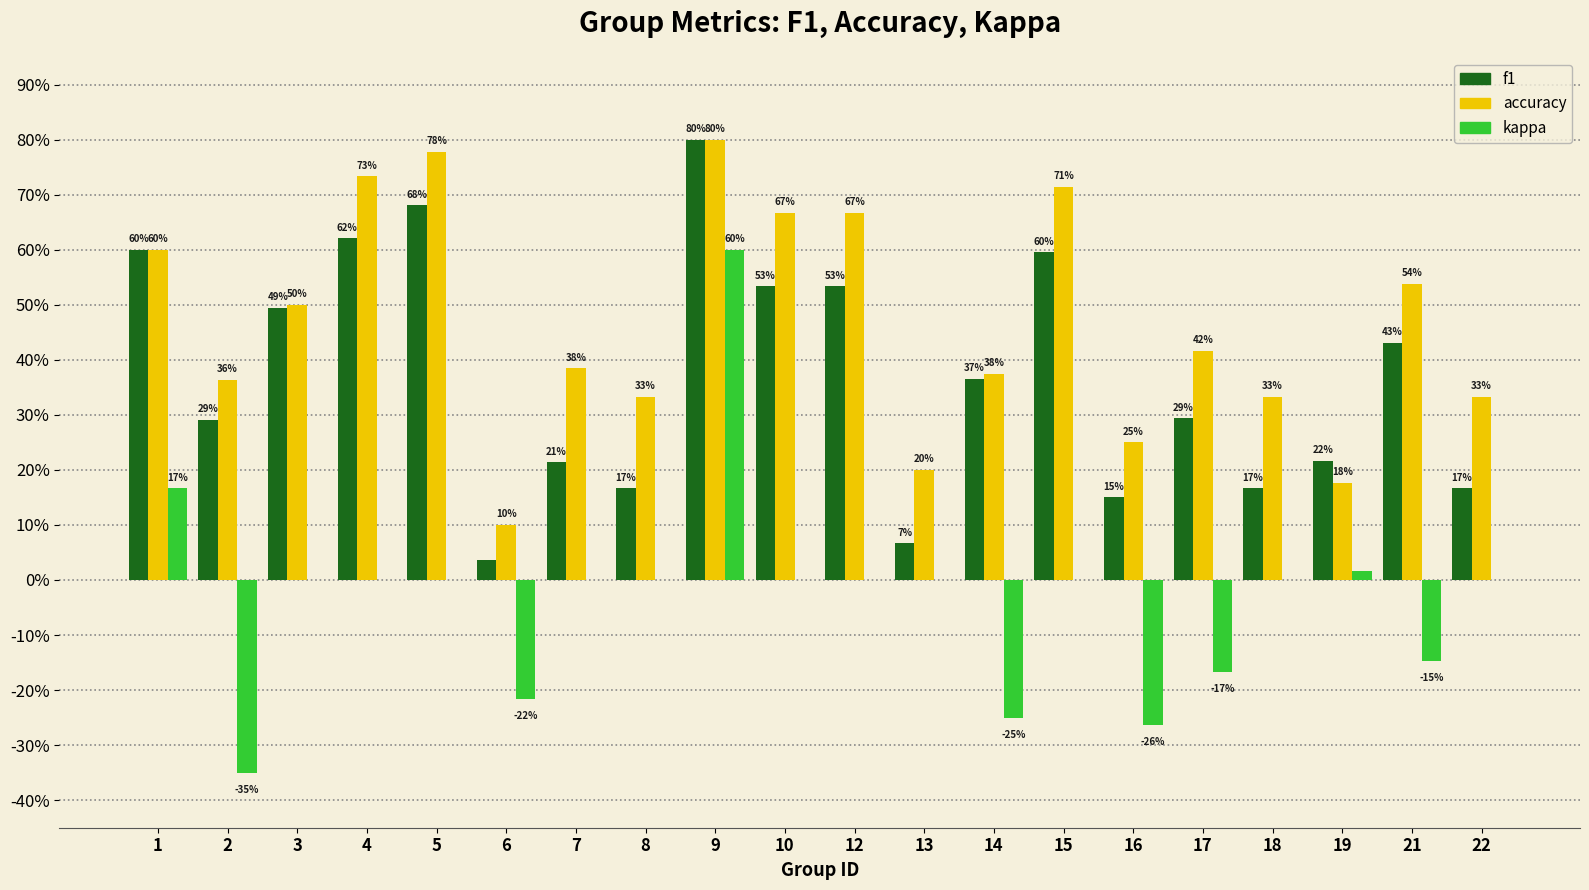

What is the sum of the accuracy values at 21 and 6?

0.6